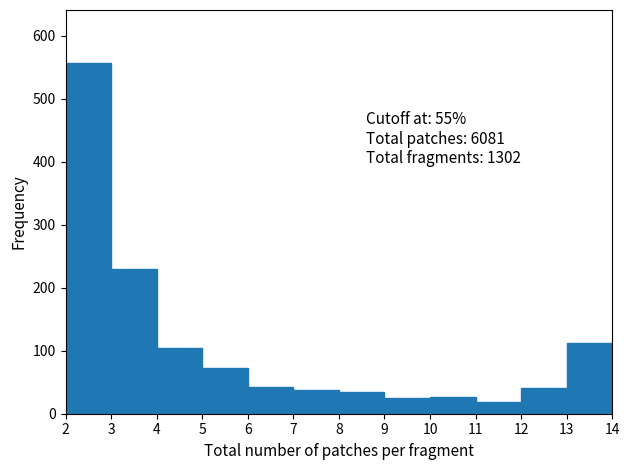

Over which range of the x-axis is the bar tallest?

2 to 3